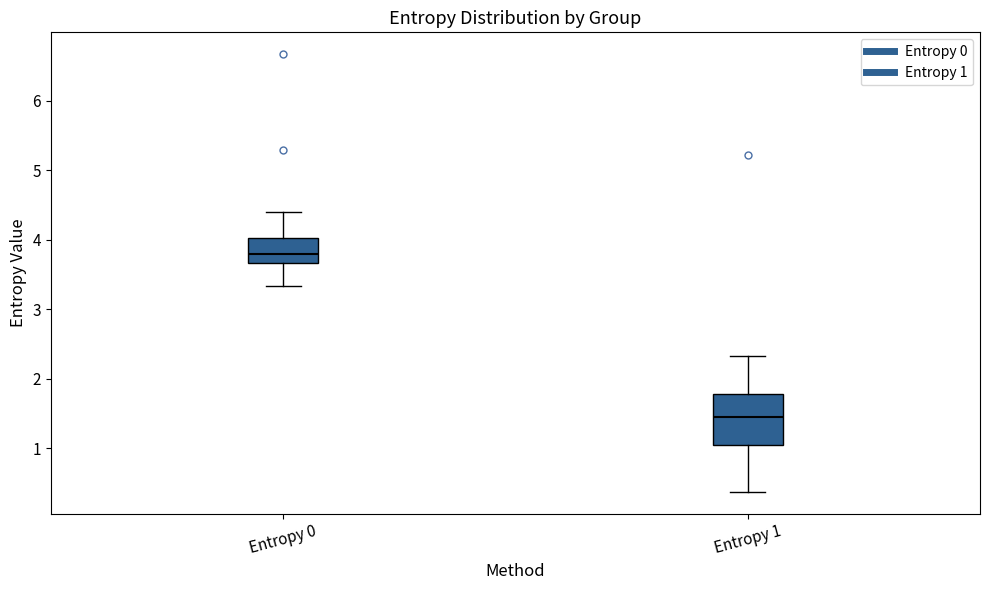

Where is the upper edge of the box for Entropy 1 on the y-axis? The values are not printed on the chart, so give them approximately, as read against the axis.

1.8